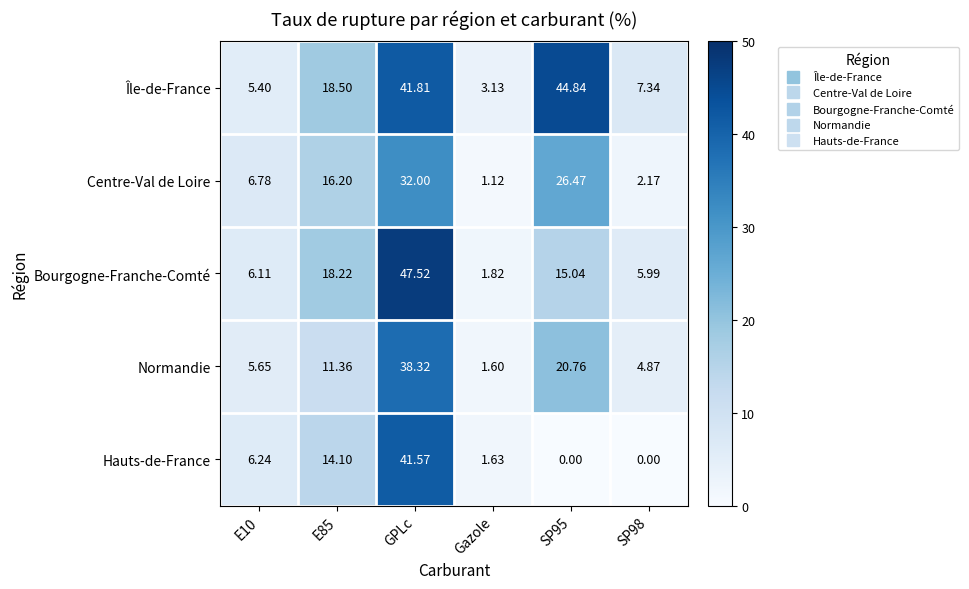

At Gazole, list the series in order from smallest to largest.

Centre-Val de Loire, Normandie, Hauts-de-France, Bourgogne-Franche-Comté, Île-de-France